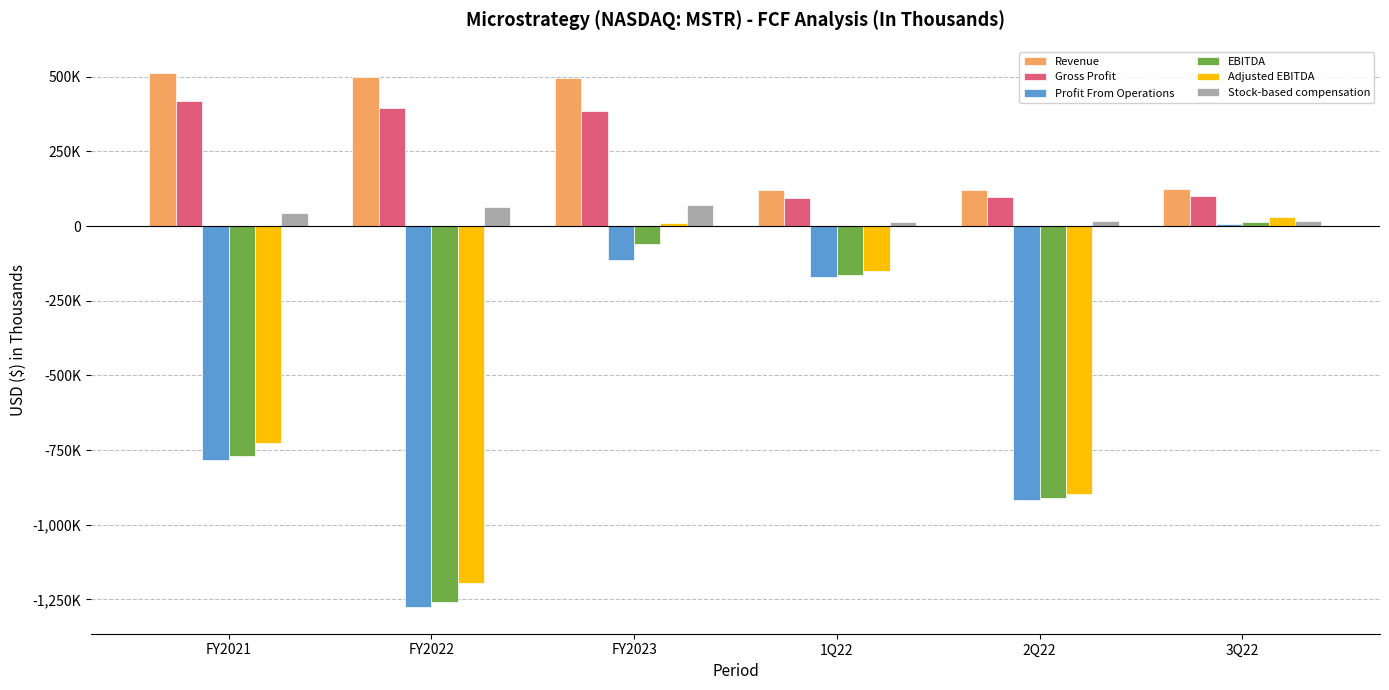

What are all the series names shown in the legend?

Revenue, Gross Profit, Profit From Operations, EBITDA, Adjusted EBITDA, Stock-based compensation